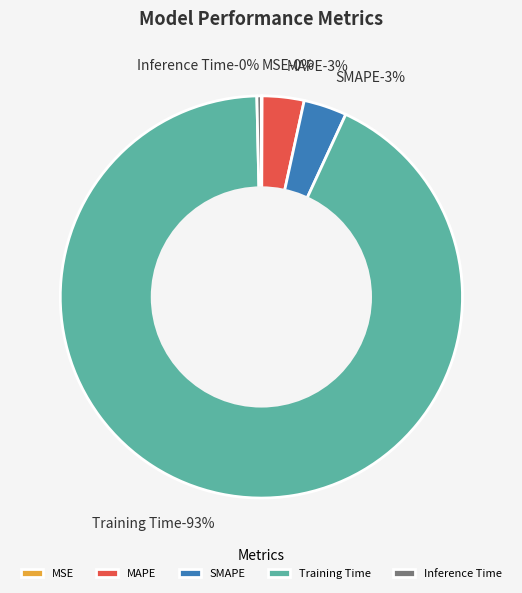

Which slice is the smallest?

MSE